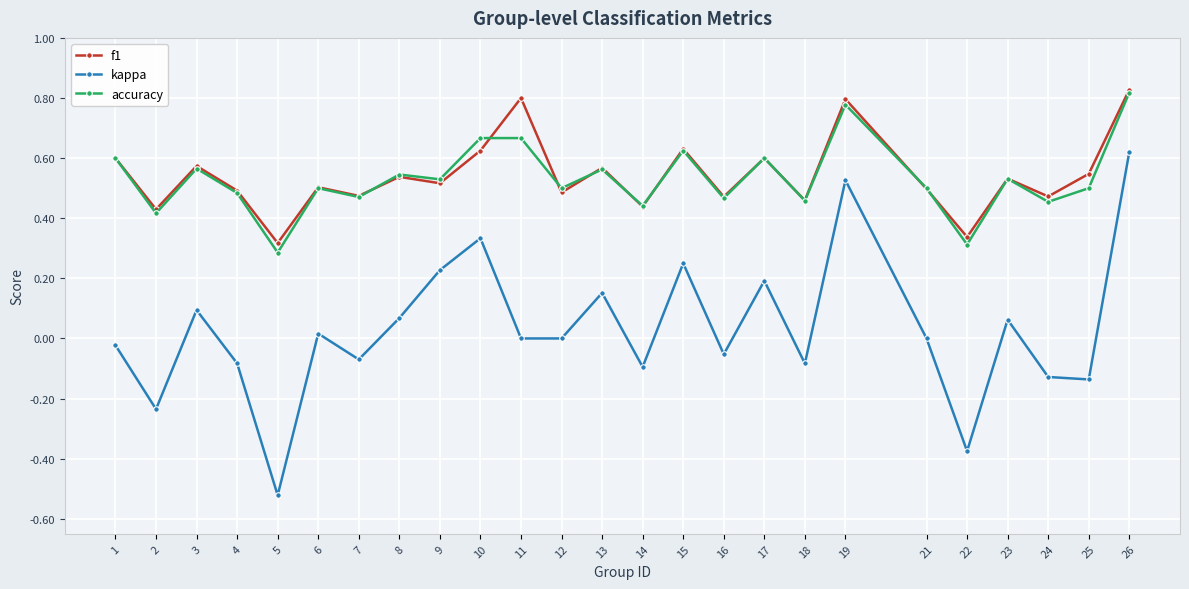

The value of accuracy at 14 is 0.6. True or false?

False